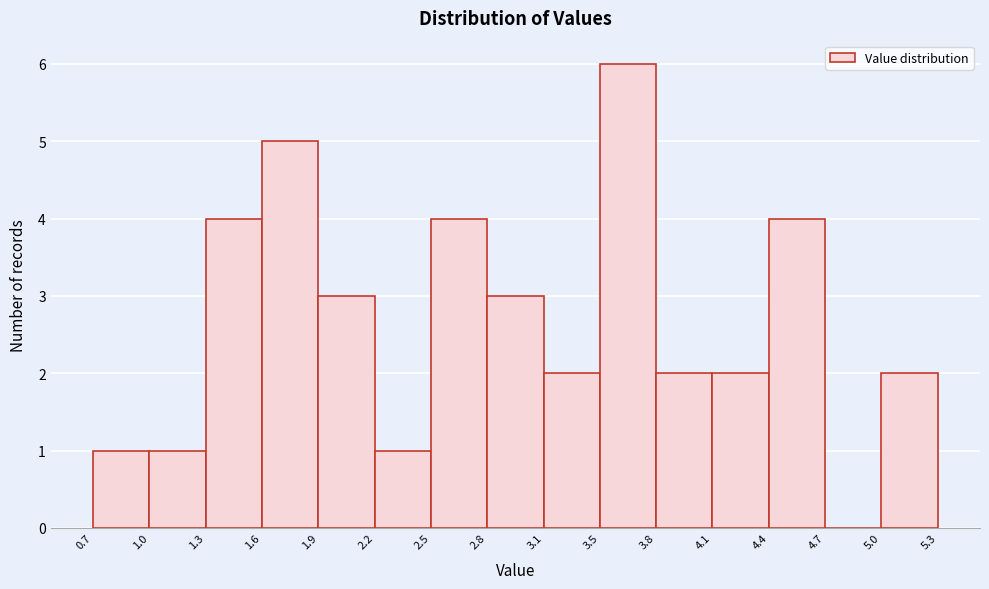

Which range on the x-axis has the tallest bar?

3.5 to 3.8